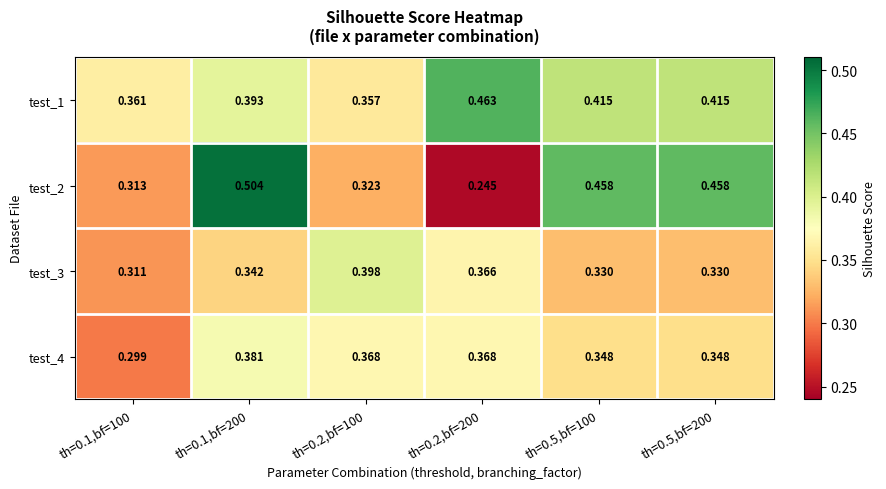

How many series are shown in this chart?

4